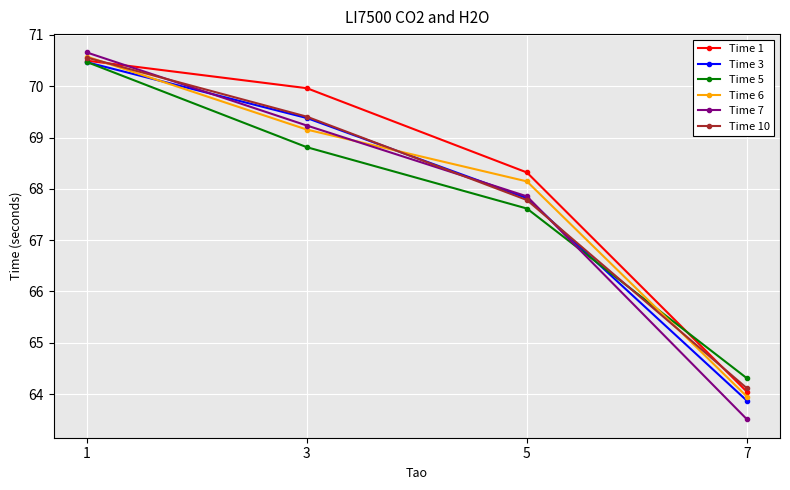

What is the sum of all Time 5 values?

271.2